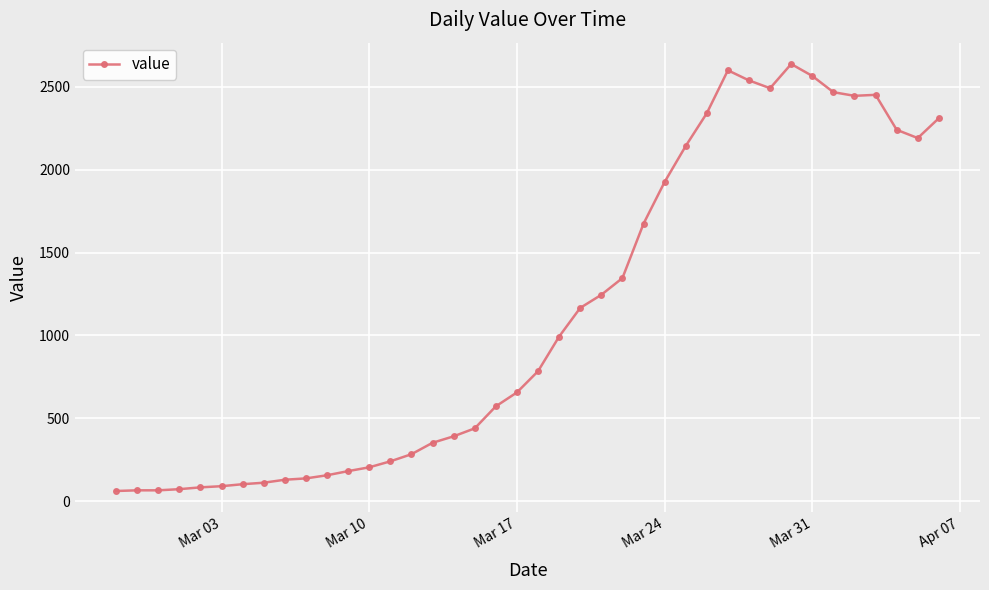

What is the value of the 19th point from the left?

572